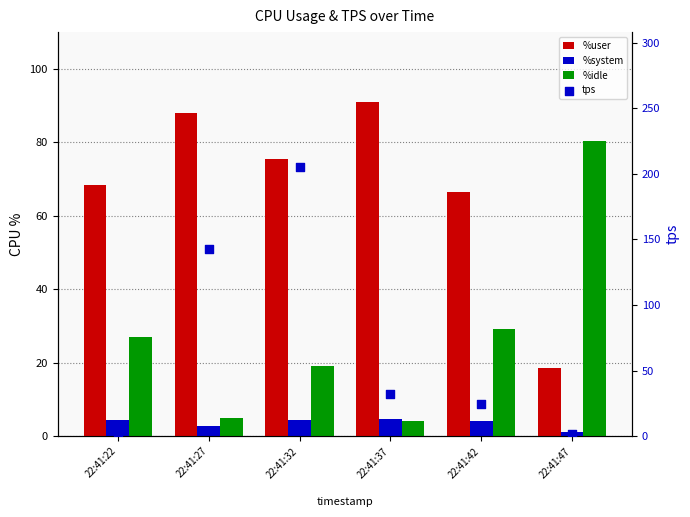

Is the value of %idle at 22:41:22 greater than the value of %user at 22:41:42?

No